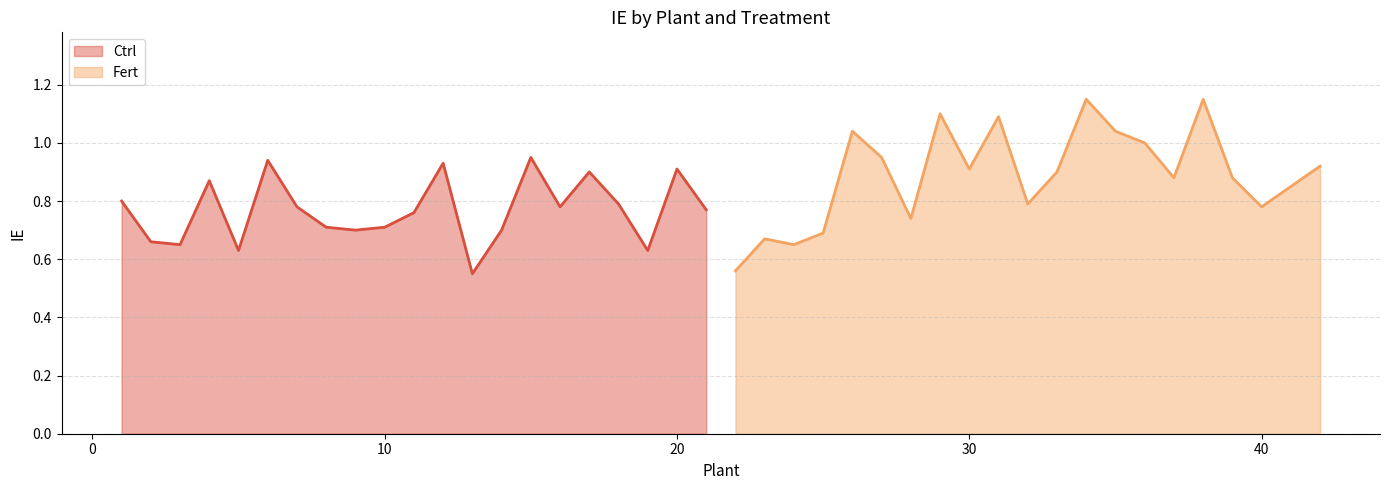

True or false: Ctrl has a value of 0.3 at 10.

False